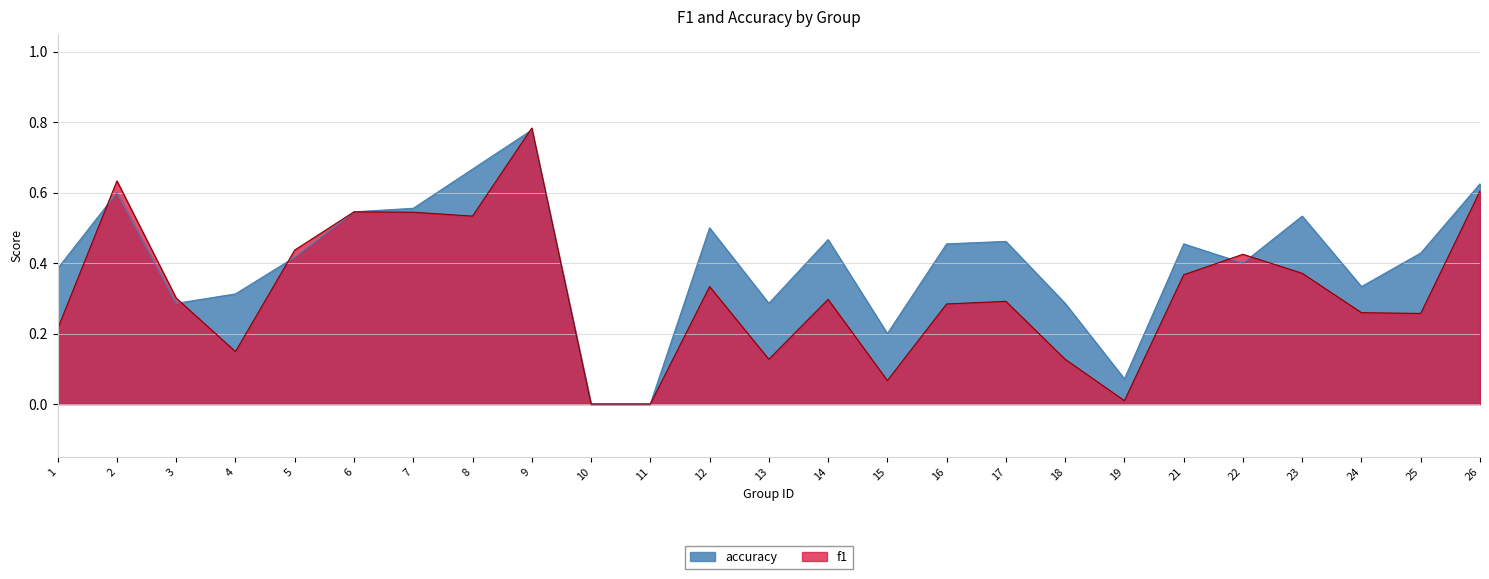

The f1 series shows 1.2 at 9. True or false?

False